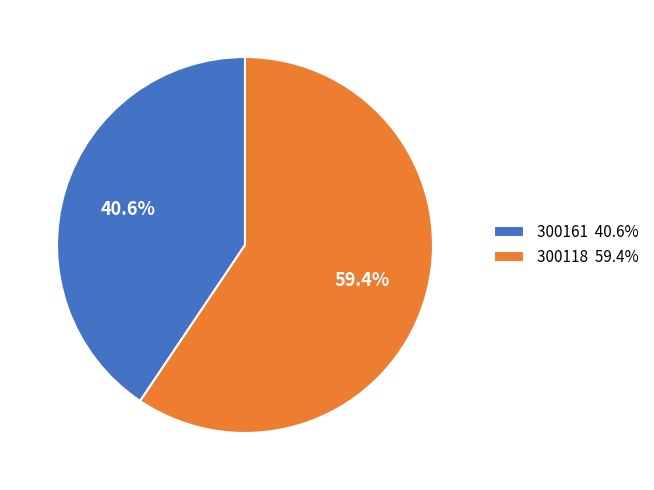

How many slices are in this pie chart?

2